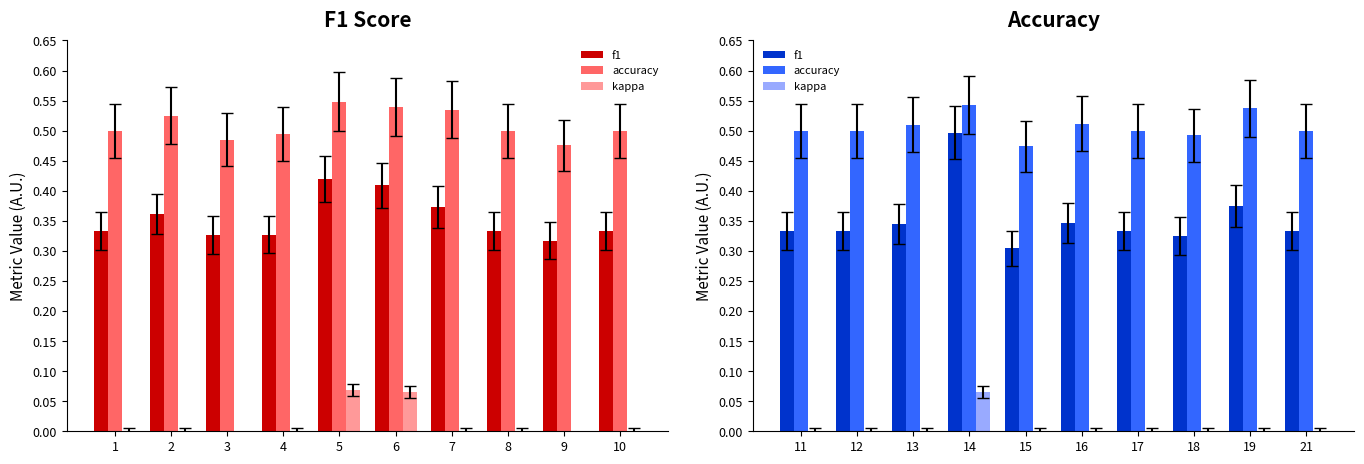

Which series has the largest total across all categories?

accuracy